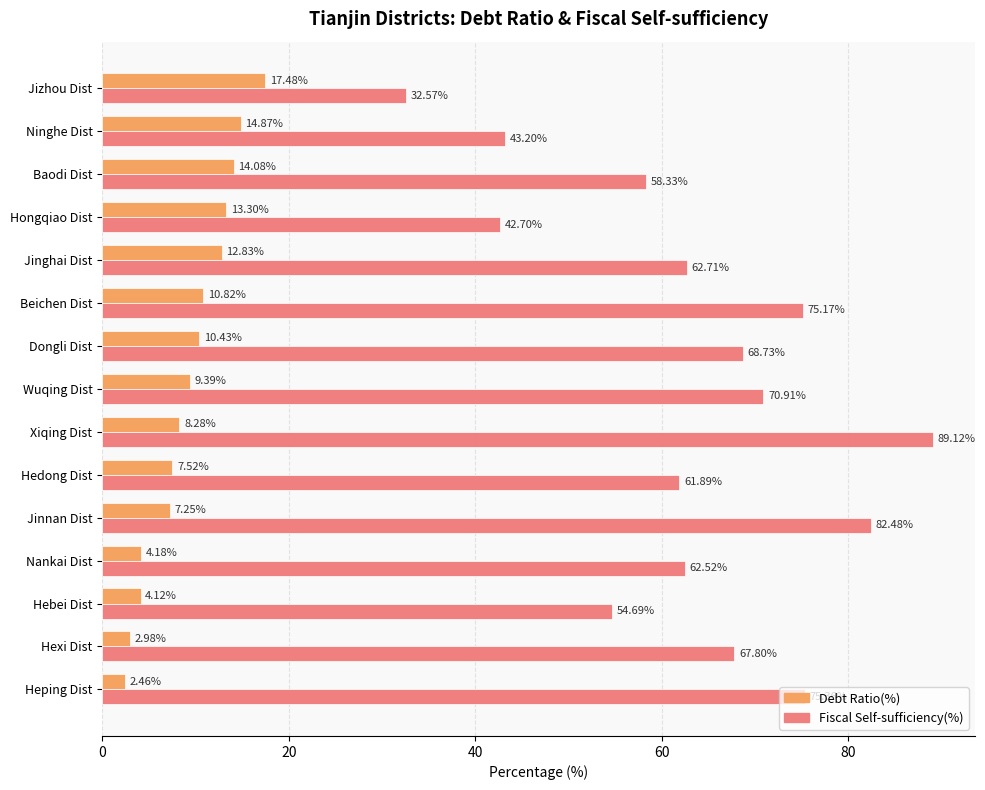

Is the value of Debt Ratio(%) at Hebei Dist greater than the value of Fiscal Self-sufficiency(%) at Dongli Dist?

No